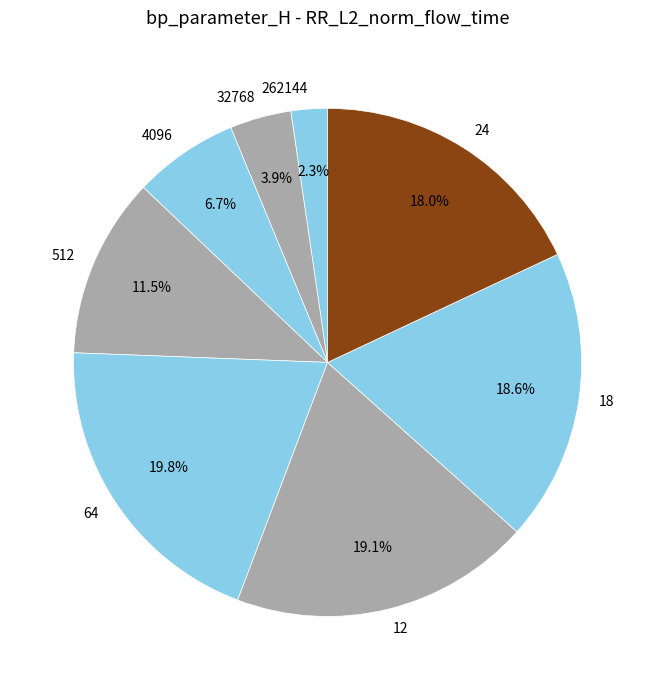

To the nearest percent, what is the combined percentage of 262144 and 64?

22%